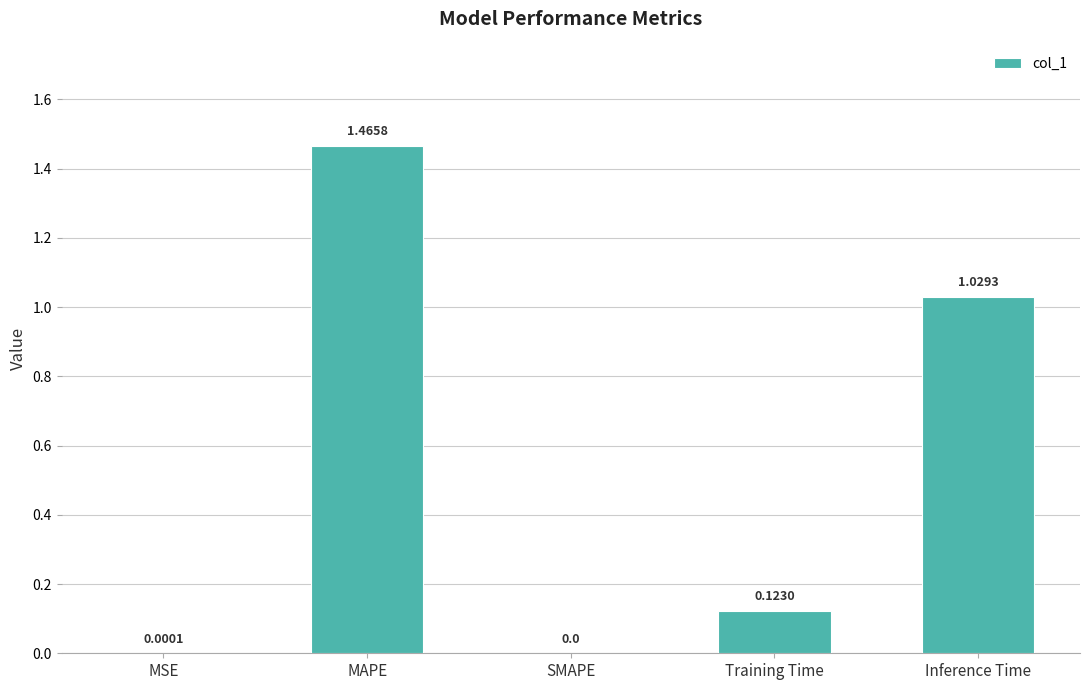

At which category does the chart reach its peak across all series?

MAPE